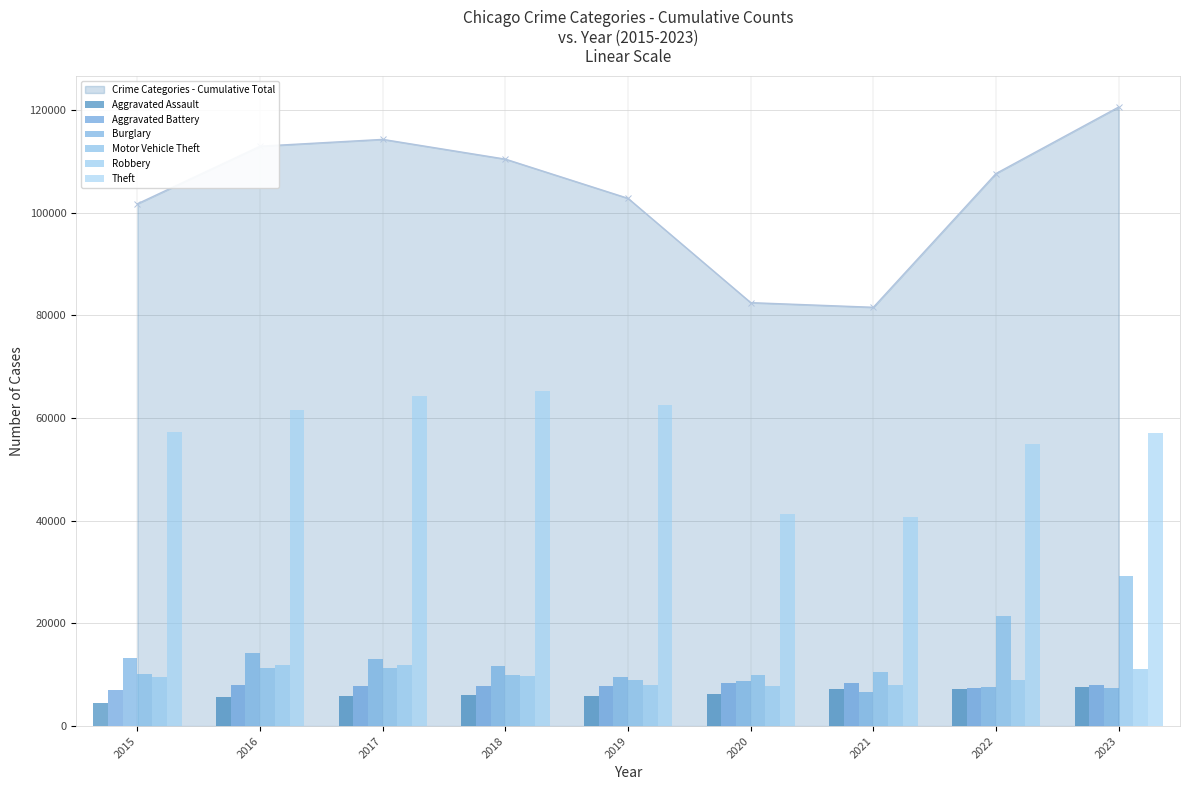

The value of Motor Vehicle Theft at 2020 is 3082. True or false?

False